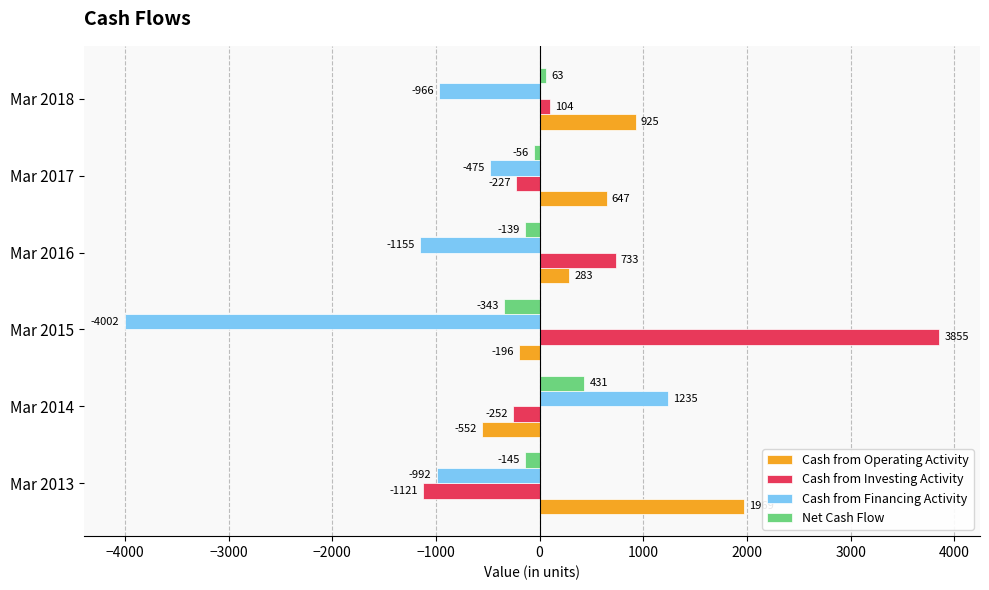

List the series in order of their peak value, highest first.

Cash from Investing Activity, Cash from Operating Activity, Cash from Financing Activity, Net Cash Flow